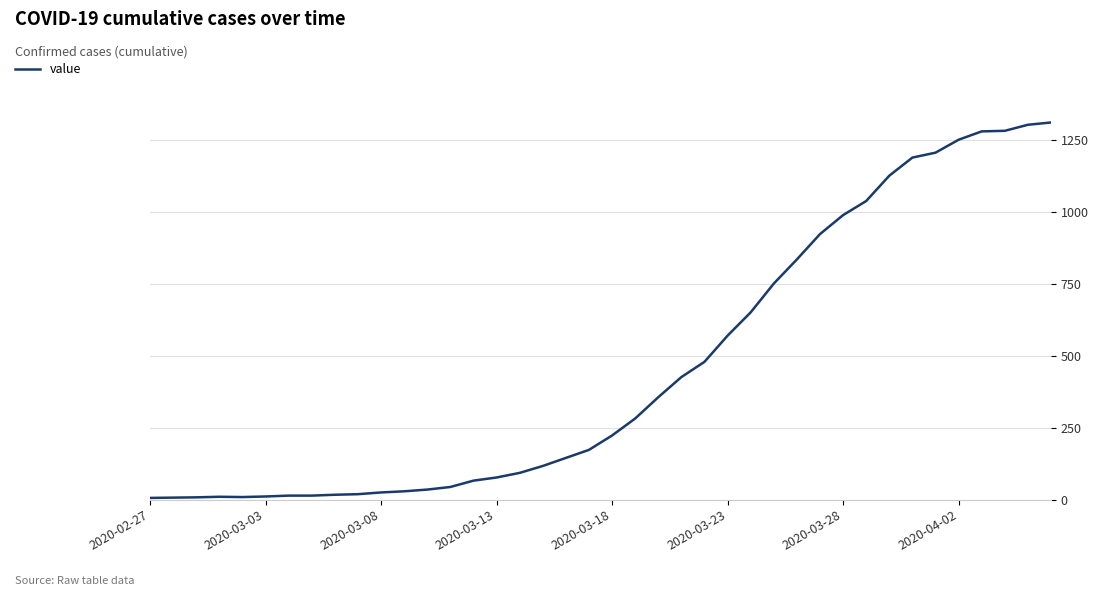

What is the maximum value shown in the chart?

1311